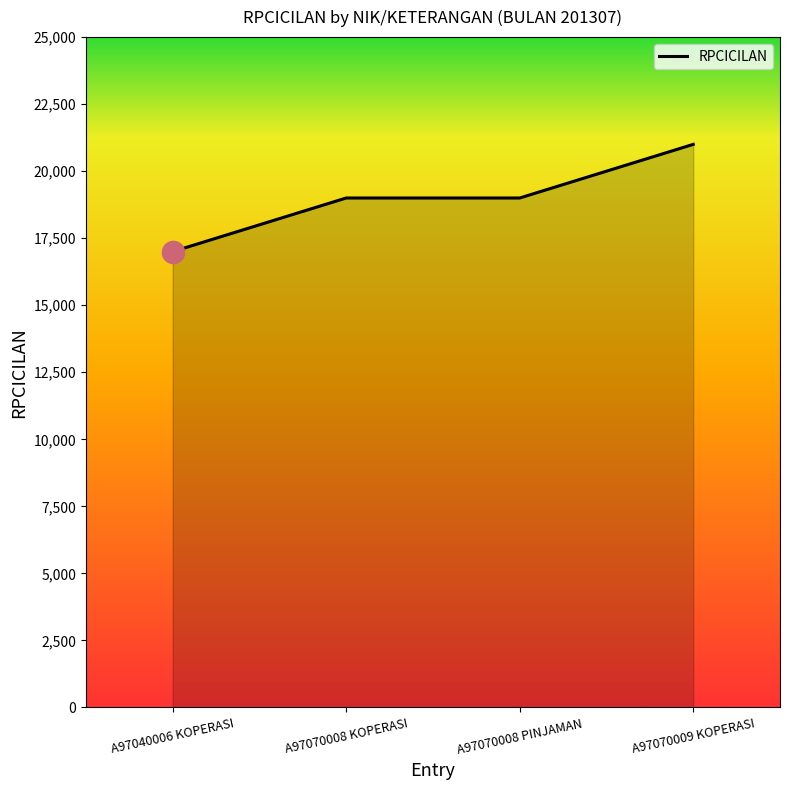

What is the difference between the second highest and minimum values?

2000